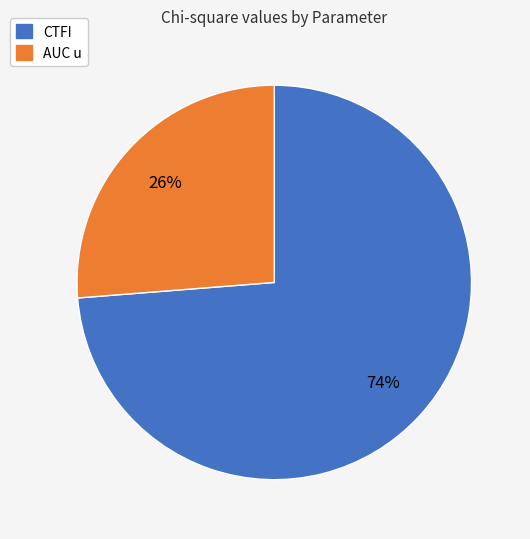

How many slices are in this pie chart?

2